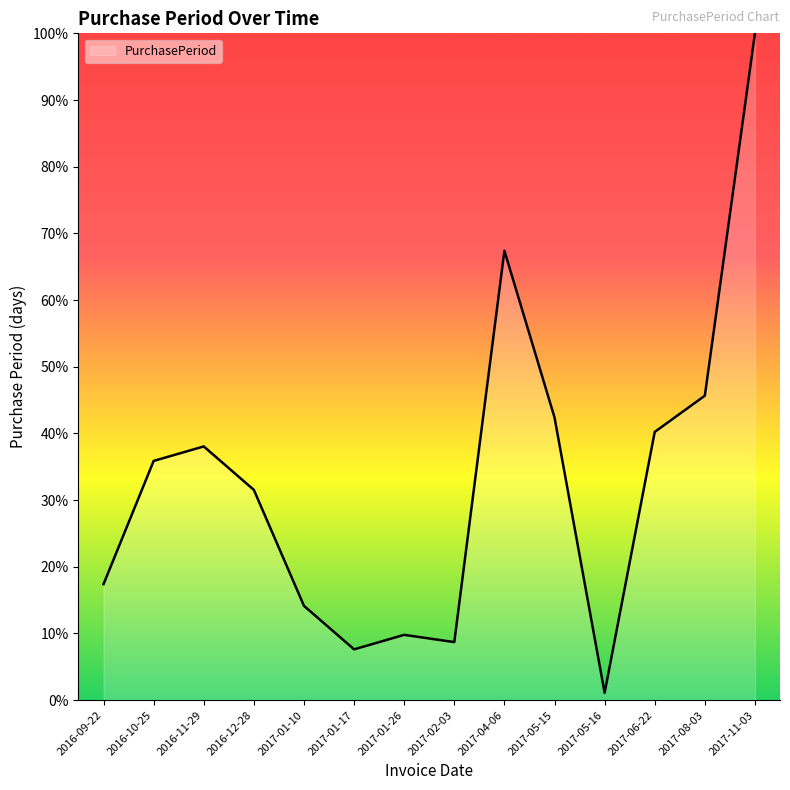

True or false: the data shows 164.0 at 2017-11-03.

False